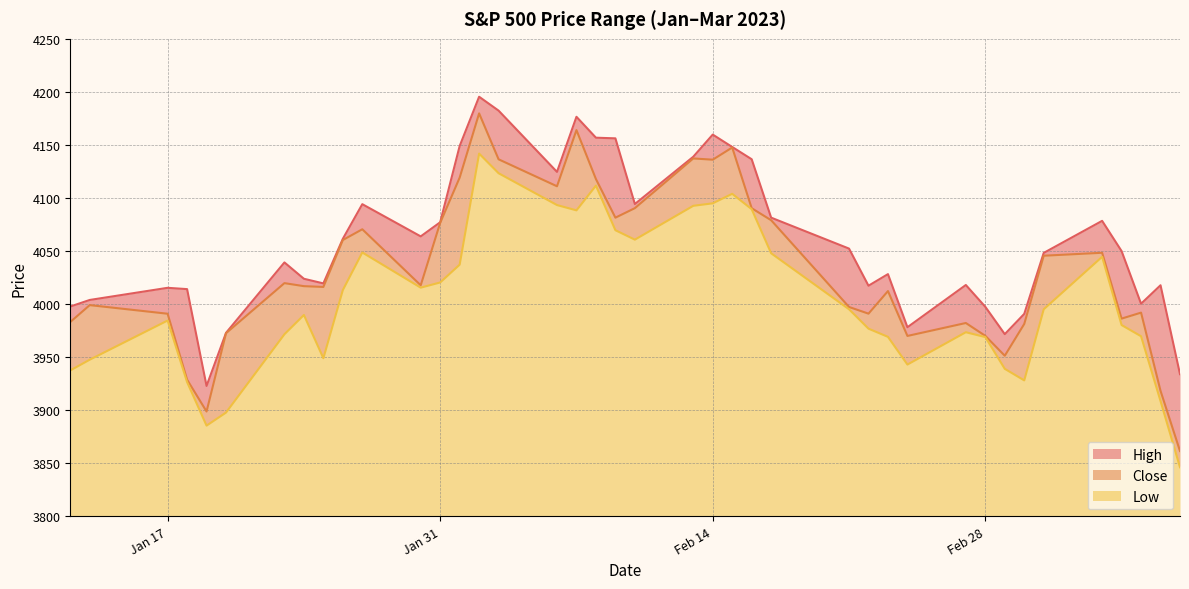

Reading right to left, transcribe all the data shown in this chart.

High: 1/12/2023=3997.8	1/13/2023=4003.9	1/17/2023=4015.4	1/18/2023=4014.2	1/19/2023=3922.9	1/20/2023=3973.0	1/23/2023=4039.3	1/24/2023=4023.9	1/25/2023=4019.6	1/26/2023=4061.6	1/27/2023=4094.2	1/30/2023=4063.8	1/31/2023=4077.2	2/1/2023=4148.9	2/2/2023=4195.4	2/3/2023=4182.4	2/6/2023=4124.6	2/7/2023=4176.5	2/8/2023=4156.9	2/9/2023=4156.2	2/10/2023=4094.4	2/13/2023=4138.9	2/14/2023=4159.8	2/15/2023=4148.1	2/16/2023=4136.5	2/17/2023=4081.5	2/21/2023=4052.3	2/22/2023=4017.4	2/23/2023=4028.3	2/24/2023=3978.2	2/27/2023=4018.1	2/28/2023=3997.5	3/1/2023=3971.7	3/2/2023=3990.8	3/3/2023=4048.3	3/6/2023=4078.5	3/7/2023=4050.0	3/8/2023=4000.4	3/9/2023=4017.8	3/10/2023=3934.1
Close: 1/12/2023=3983.2	1/13/2023=3999.1	1/17/2023=3991.0	1/18/2023=3928.9	1/19/2023=3898.8	1/20/2023=3972.6	1/23/2023=4019.8	1/24/2023=4016.9	1/25/2023=4016.2	1/26/2023=4060.4	1/27/2023=4070.6	1/30/2023=4017.8	1/31/2023=4076.6	2/1/2023=4119.2	2/2/2023=4179.8	2/3/2023=4136.5	2/6/2023=4111.1	2/7/2023=4164.0	2/8/2023=4117.9	2/9/2023=4081.5	2/10/2023=4090.5	2/13/2023=4137.3	2/14/2023=4136.1	2/15/2023=4147.6	2/16/2023=4090.4	2/17/2023=4079.1	2/21/2023=3997.3	2/22/2023=3991.1	2/23/2023=4012.3	2/24/2023=3970.0	2/27/2023=3982.2	2/28/2023=3970.2	3/1/2023=3951.4	3/2/2023=3981.3	3/3/2023=4045.6	3/6/2023=4048.4	3/7/2023=3986.4	3/8/2023=3992.0	3/9/2023=3918.3	3/10/2023=3861.6
Low: 1/12/2023=3937.6	1/13/2023=3947.7	1/17/2023=3984.6	1/18/2023=3926.6	1/19/2023=3885.5	1/20/2023=3897.9	1/23/2023=3971.6	1/24/2023=3989.8	1/25/2023=3949.1	1/26/2023=4013.3	1/27/2023=4048.7	1/30/2023=4015.6	1/31/2023=4020.4	2/1/2023=4037.2	2/2/2023=4141.9	2/3/2023=4123.4	2/6/2023=4093.4	2/7/2023=4088.4	2/8/2023=4111.7	2/9/2023=4069.7	2/10/2023=4060.8	2/13/2023=4092.7	2/14/2023=4095.0	2/15/2023=4104.0	2/16/2023=4089.5	2/17/2023=4047.9	2/21/2023=3995.2	2/22/2023=3976.9	2/23/2023=3969.2	2/24/2023=3943.1	2/27/2023=3973.6	2/28/2023=3969.0	3/1/2023=3939.1	3/2/2023=3928.2	3/3/2023=3995.2	3/6/2023=4044.6	3/7/2023=3980.3	3/8/2023=3969.8	3/9/2023=3908.7	3/10/2023=3846.3